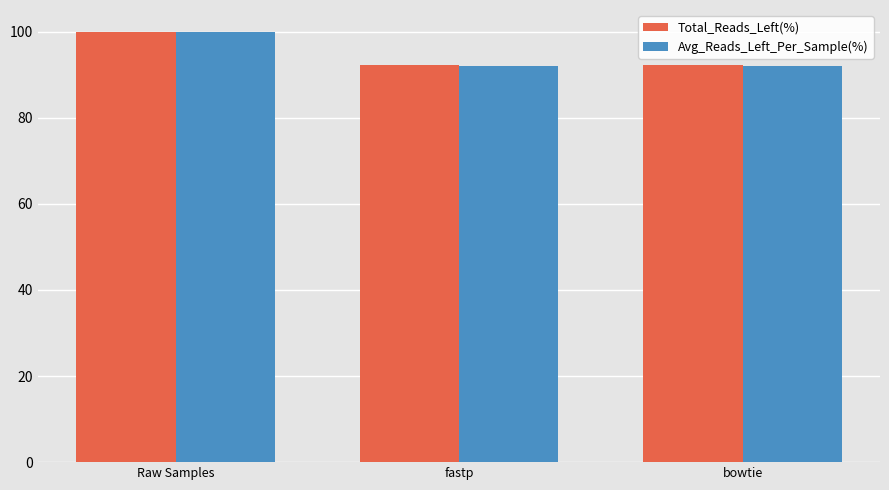

What is the maximum value shown in the chart?

100.0